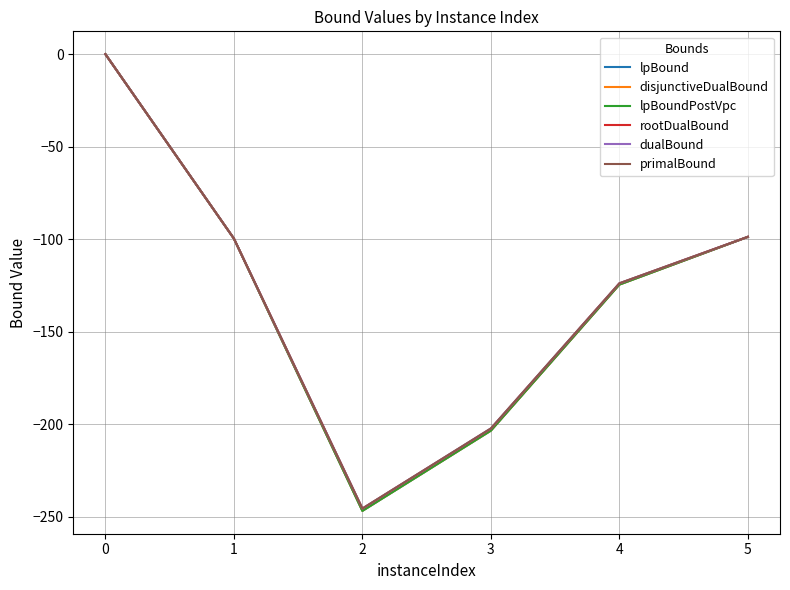

Which series has the widest spread of values?

lpBoundPostVpc